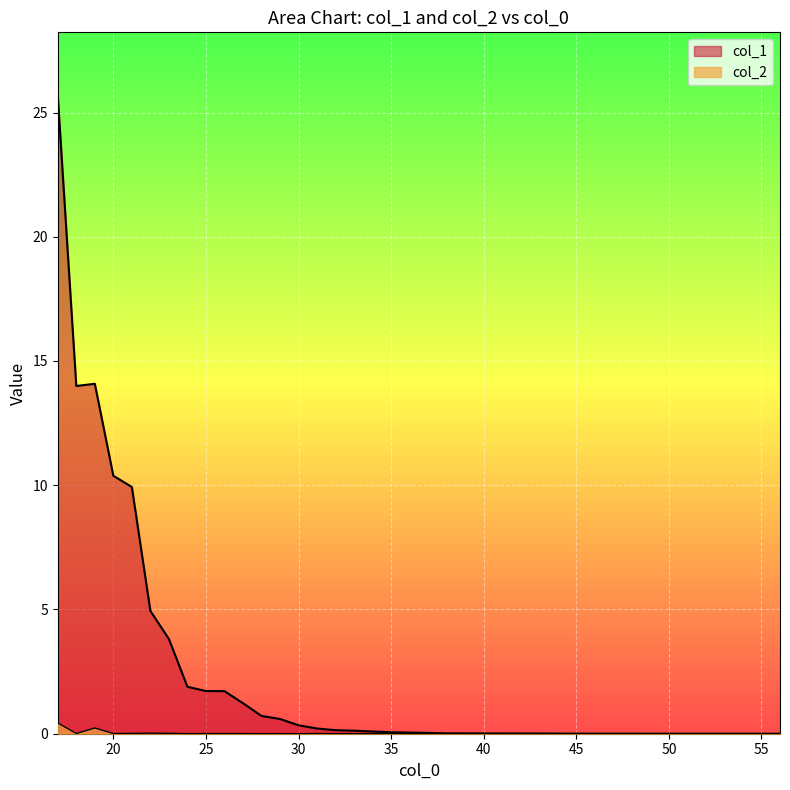

How many lines are shown in the chart?

2